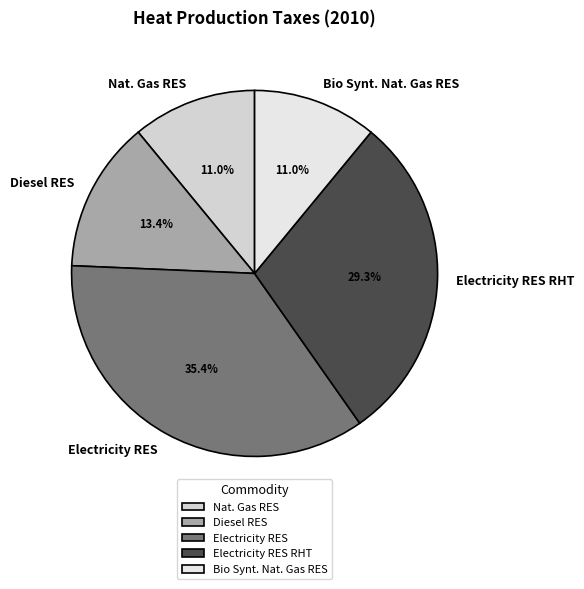

Does Diesel RES represent more than half of the total?

No